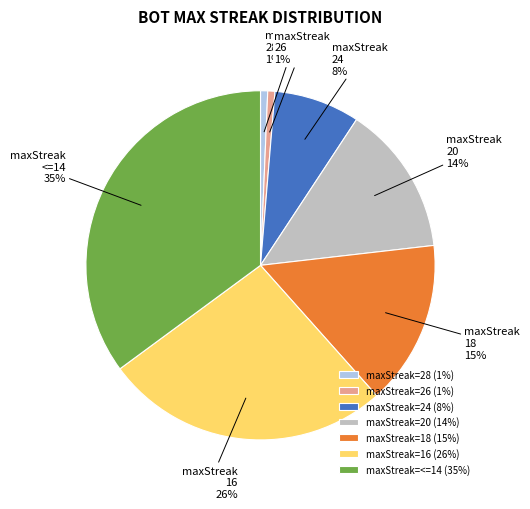

How many segments does this pie chart have?

7